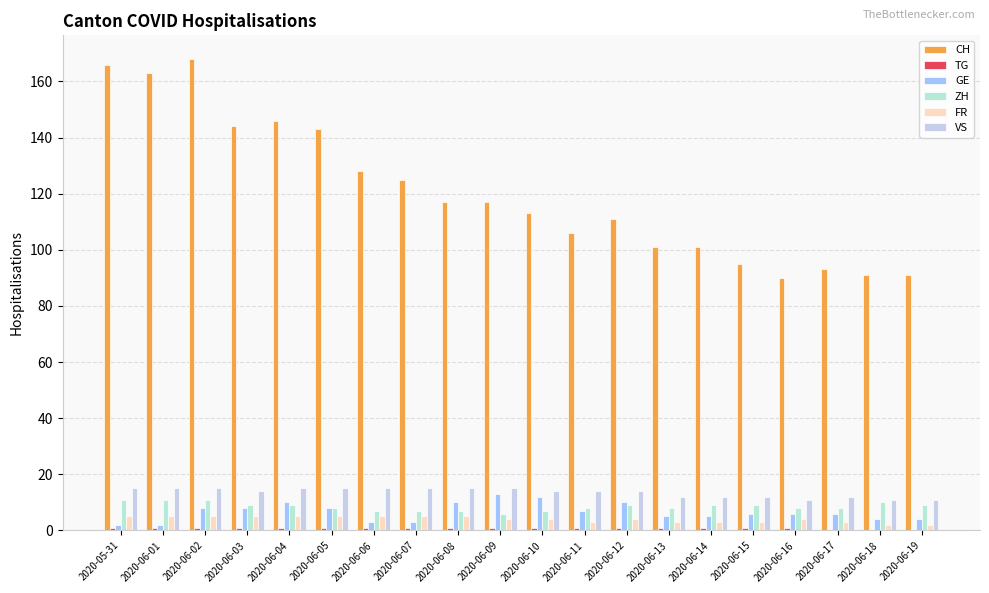

Is it true that ZH equals 8 at 2020-06-17?

True